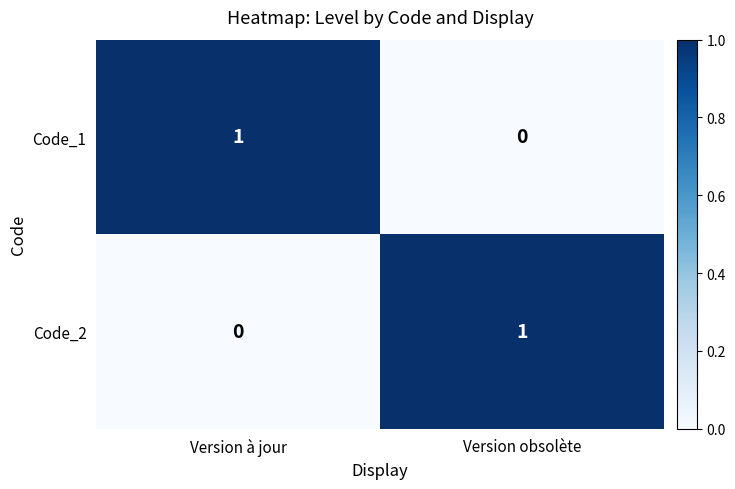

Count the number of data series in this chart.

2